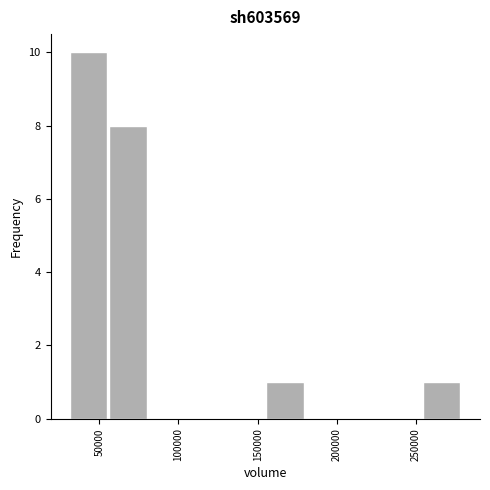

Which range on the x-axis has the tallest bar?

30000 to 55000